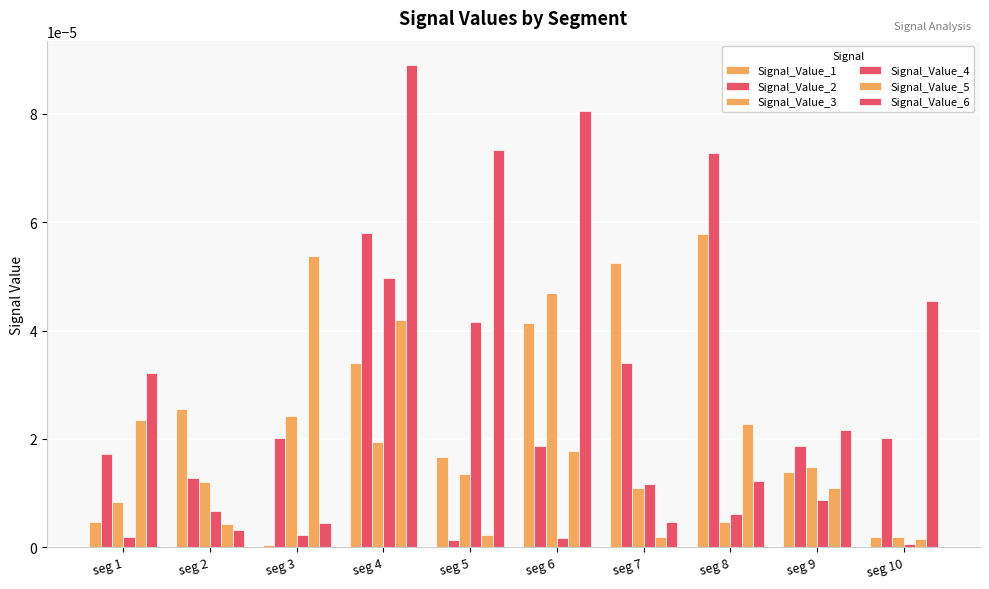

How many series are shown in this chart?

6